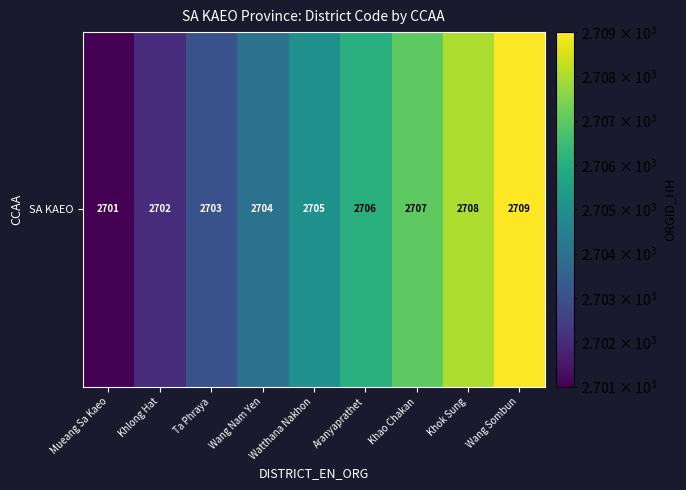

Which category has the lowest value across all series?

Mueang Sa Kaeo